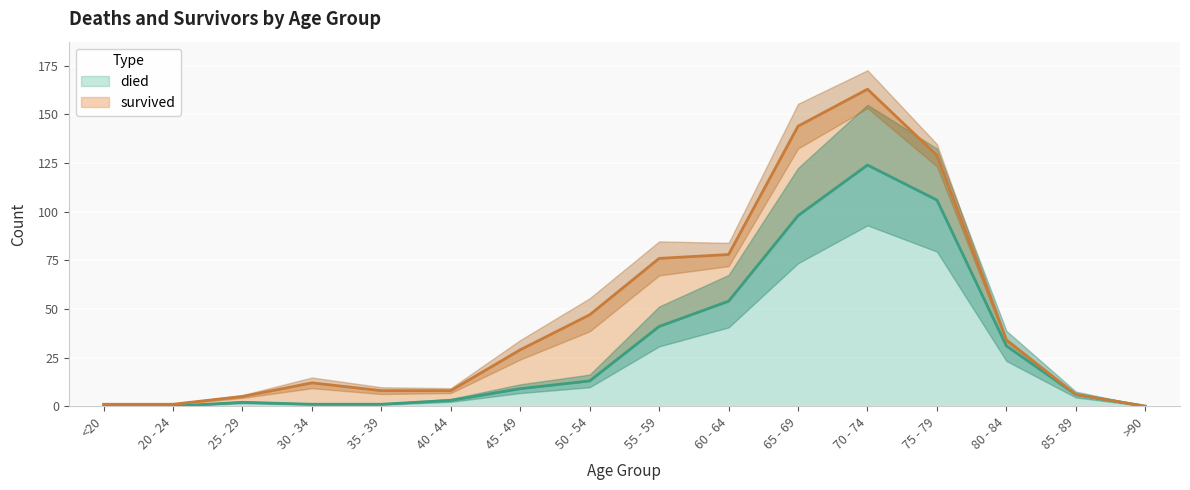

Which has a higher value, 60 - 64 or <20?

60 - 64